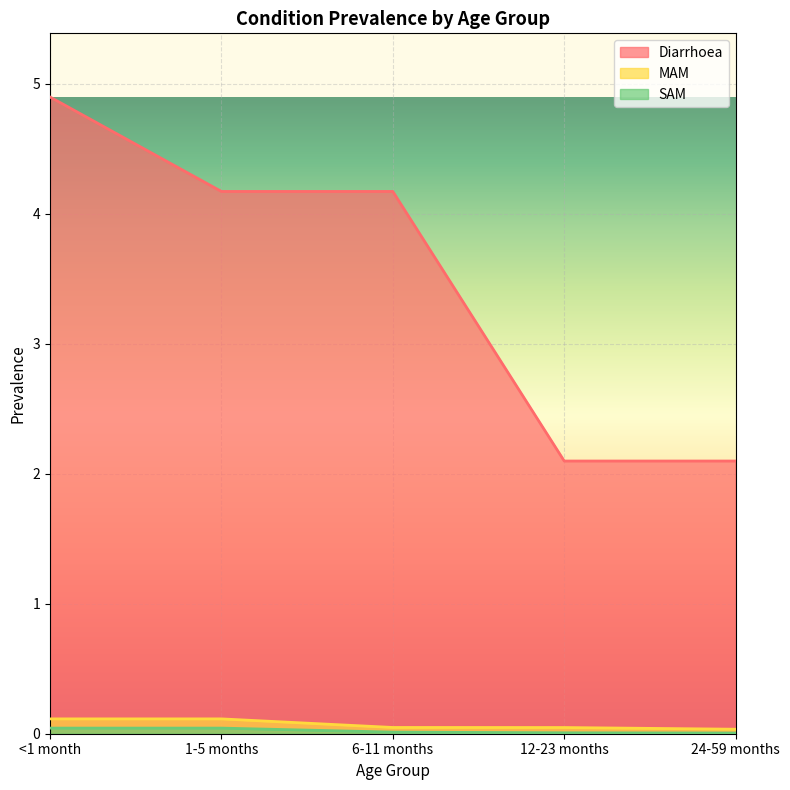

The Diarrhoea series shows 8.2 at <1 month. True or false?

False